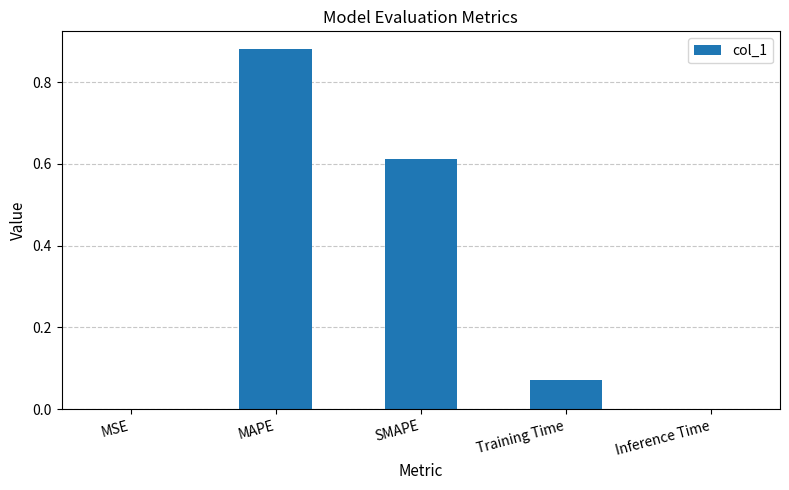

Between Inference Time and SMAPE, which is larger?

SMAPE